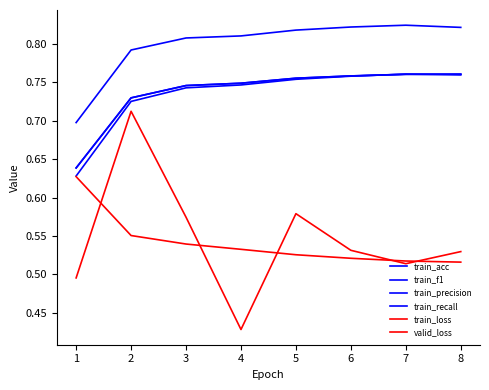

Does the chart display data point markers on the line(s)?

No